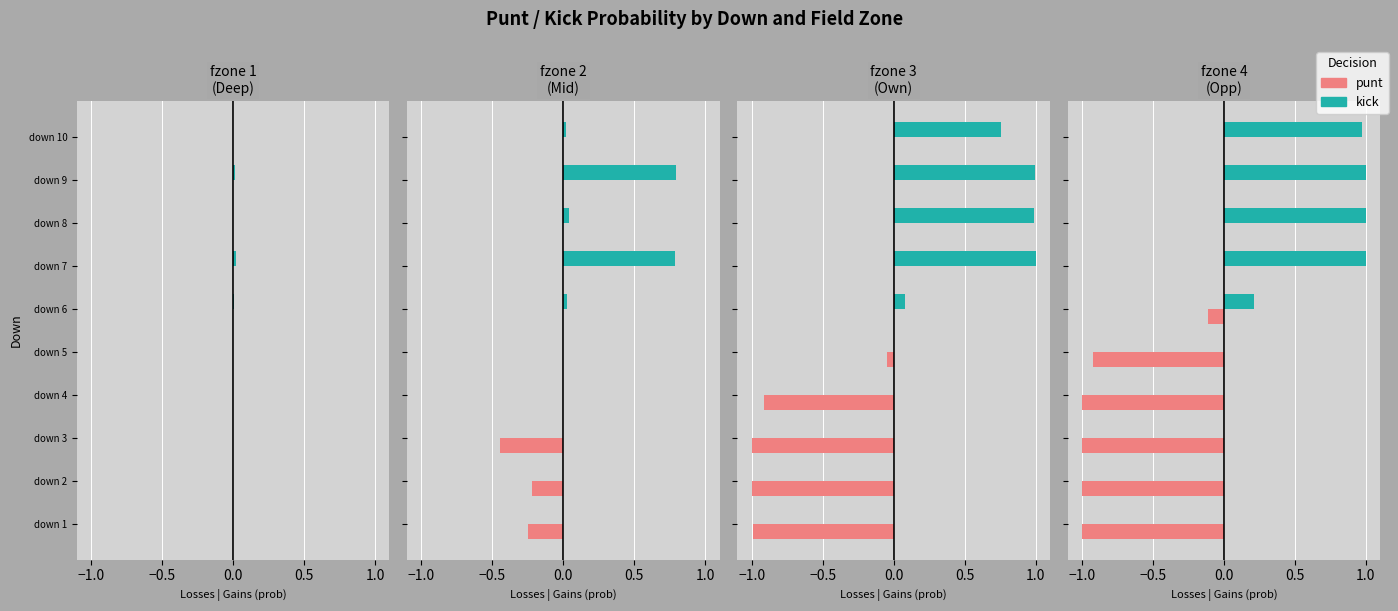

How many groups of bars are there?

10